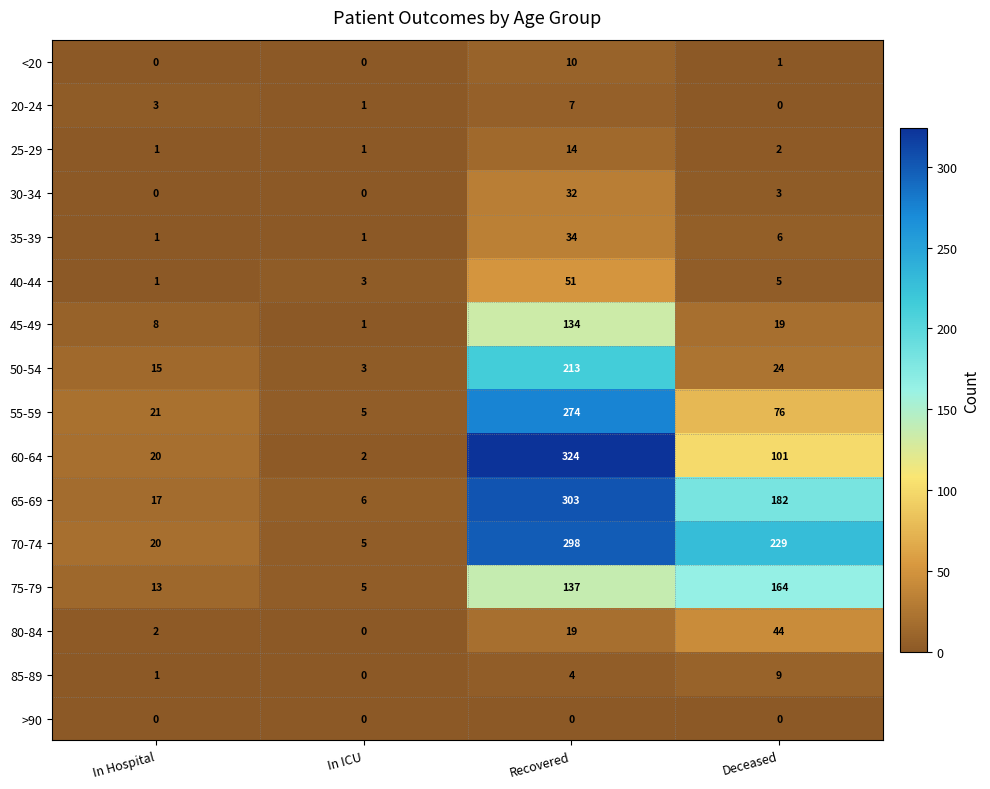

Which series has the largest total across all categories?

70-74